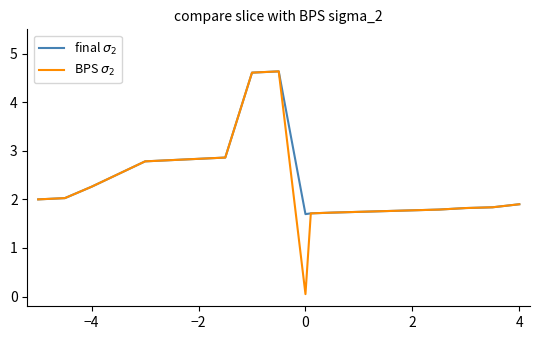

What is the greatest value displayed?

4.6